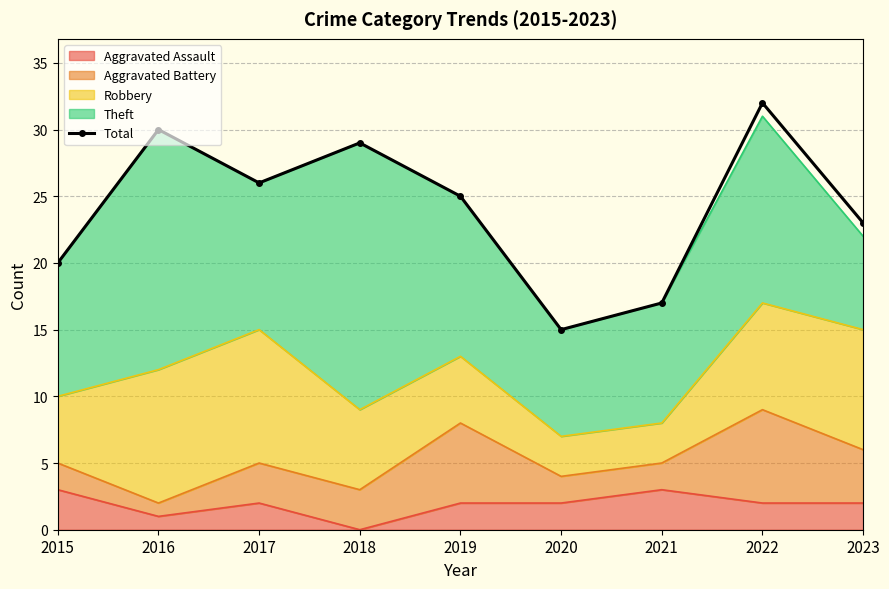

What is the difference between the values at 2015 and 2021?

3